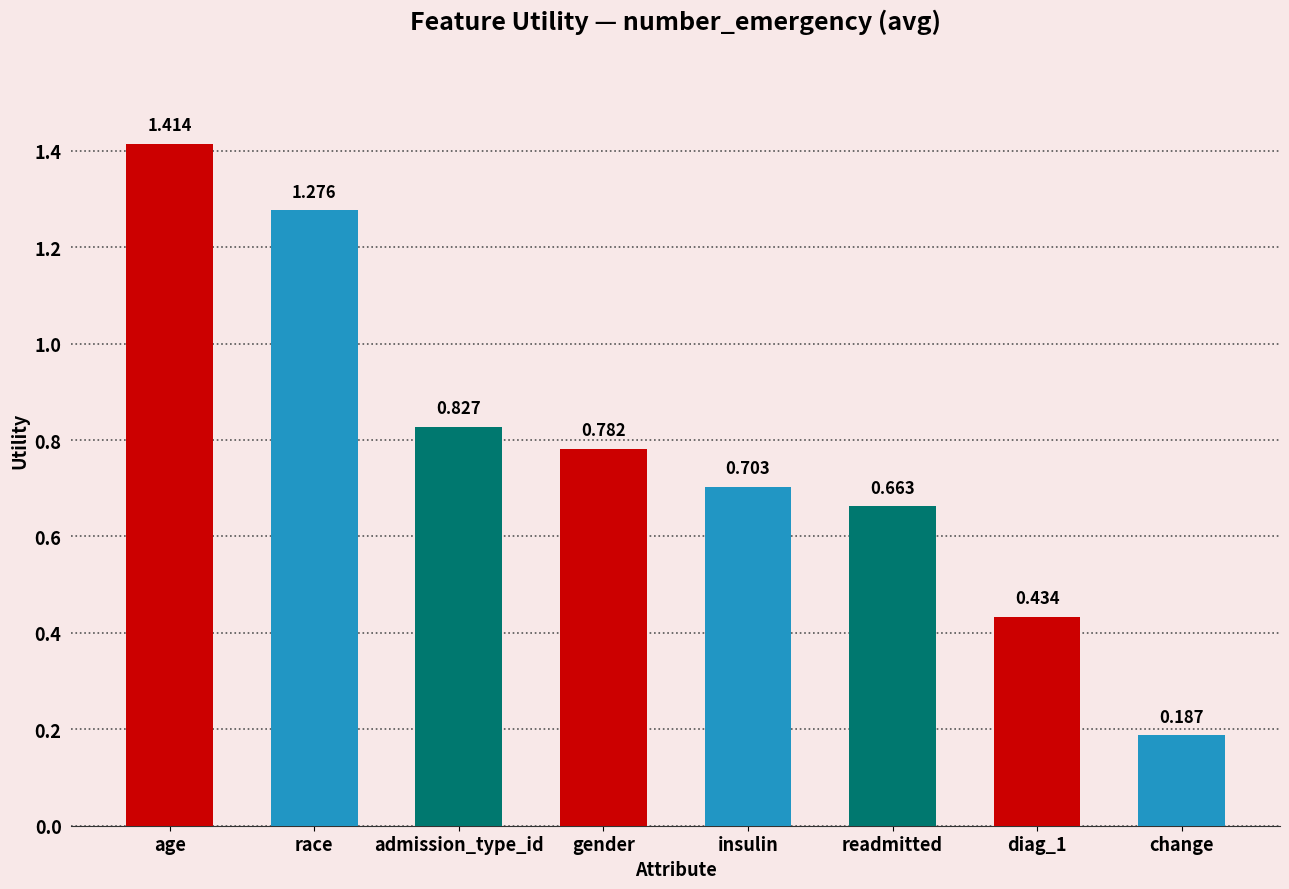

What is the label of the 8th bar from the left?

change